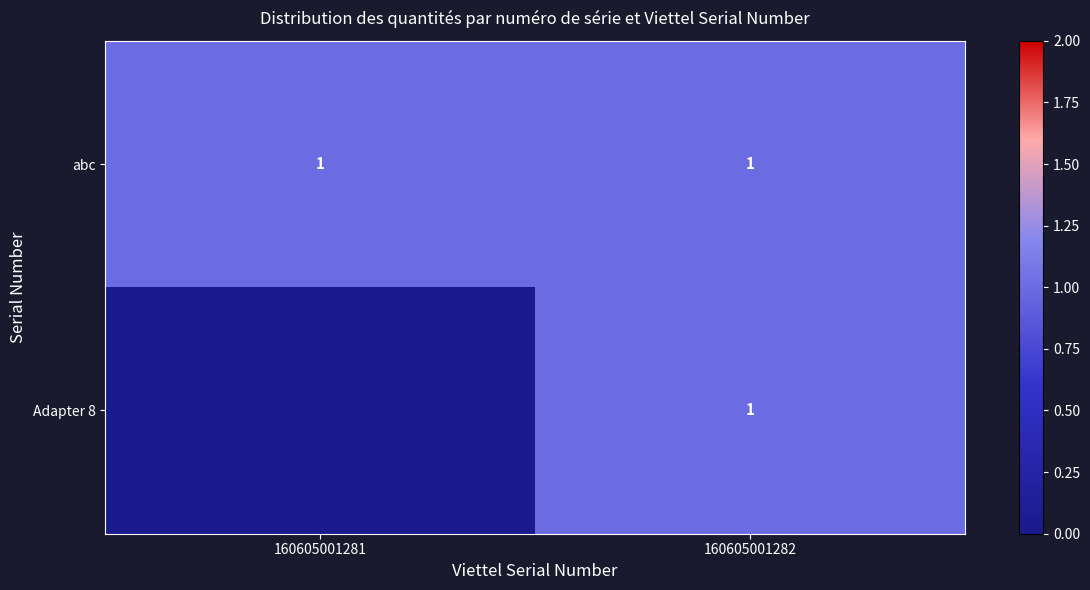

Is it true that Adapter 8 equals 1 at 160605001282?

True